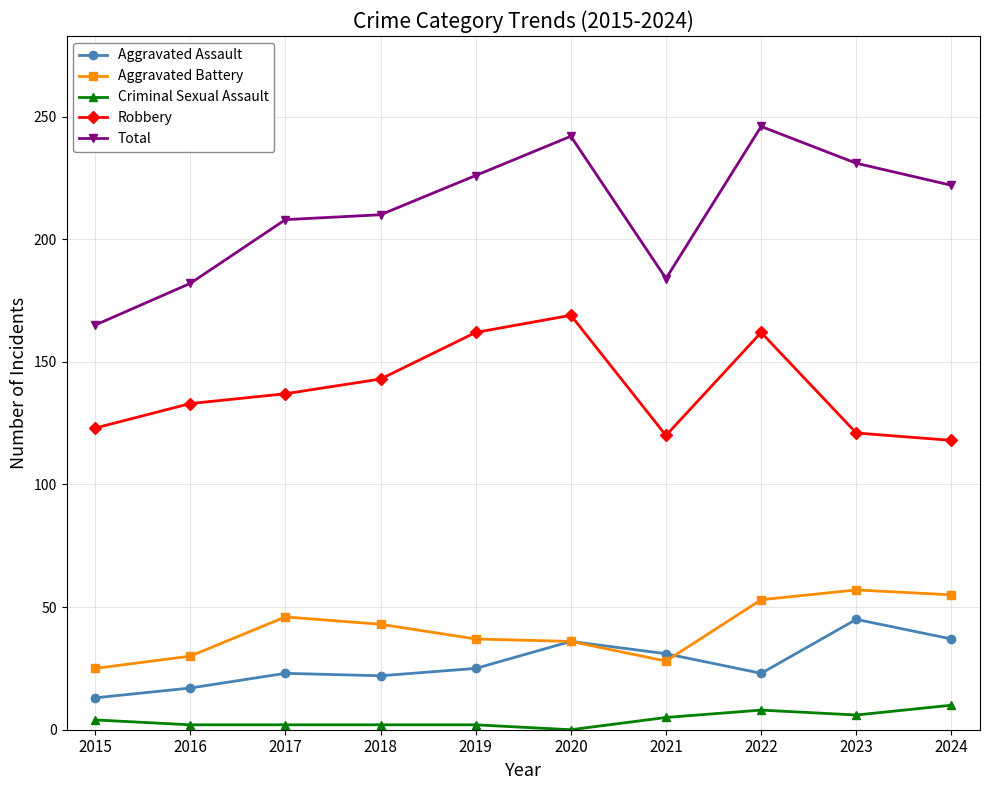

Which series changed the most between 2021 and 2022?

Total